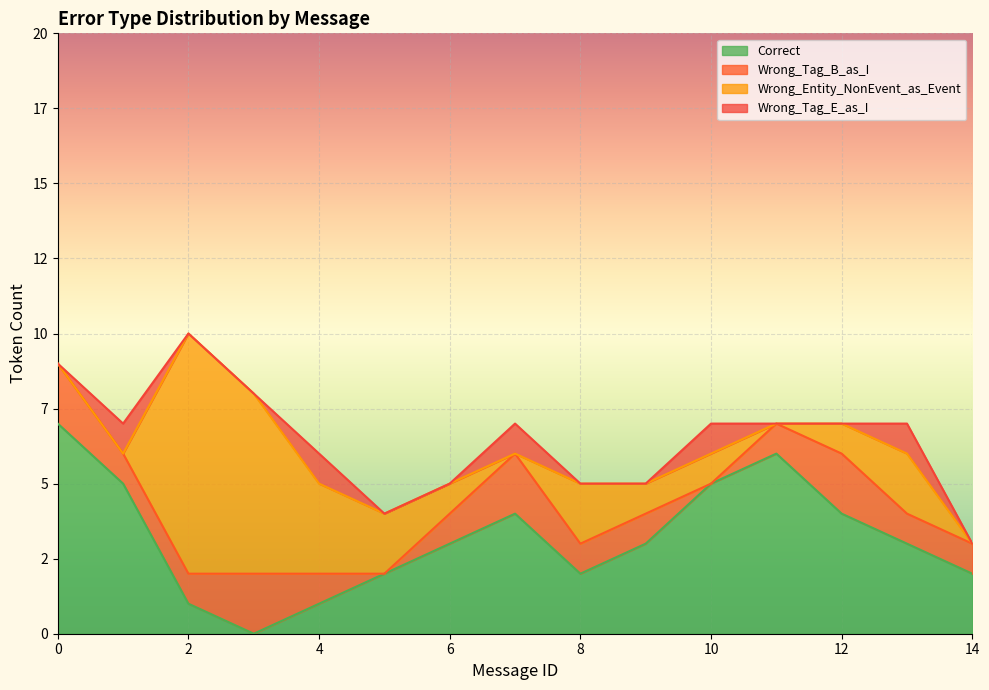

Reading left to right, what are all the values shown in this chart?

Correct: 0=7	1=5	2=1	3=0	4=1	5=2	6=3	7=4	8=2	9=3	10=5	11=6	12=4	13=3	14=2
Wrong_Tag_B_as_I: 0=2	1=1	2=1	3=2	4=1	5=0	6=1	7=2	8=1	9=1	10=0	11=1	12=2	13=1	14=1
Wrong_Entity_NonEvent_as_Event: 0=0	1=0	2=8	3=6	4=3	5=2	6=1	7=0	8=2	9=1	10=1	11=0	12=1	13=2	14=0
Wrong_Tag_E_as_I: 0=0	1=1	2=0	3=0	4=1	5=0	6=0	7=1	8=0	9=0	10=1	11=0	12=0	13=1	14=0